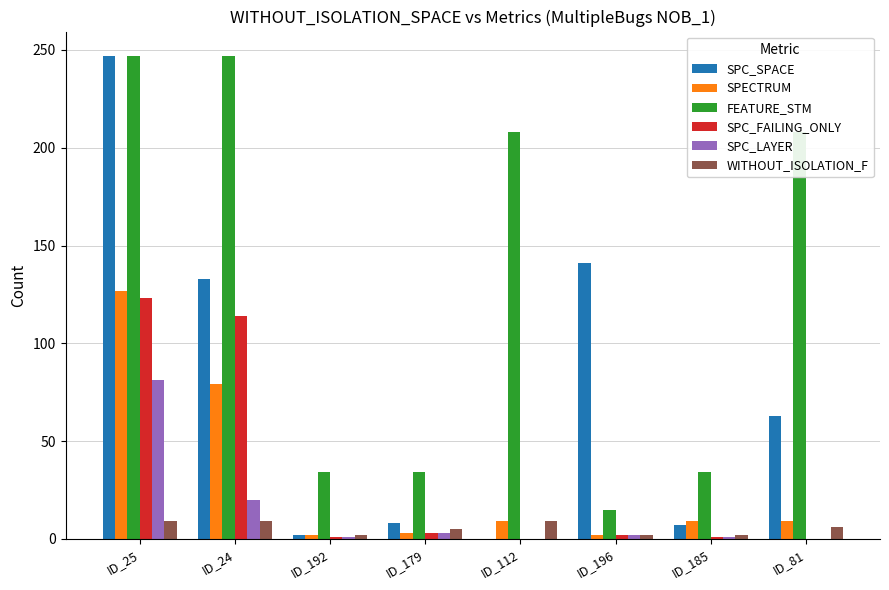

What is the spread (max minus min) of values at ID_192?

33